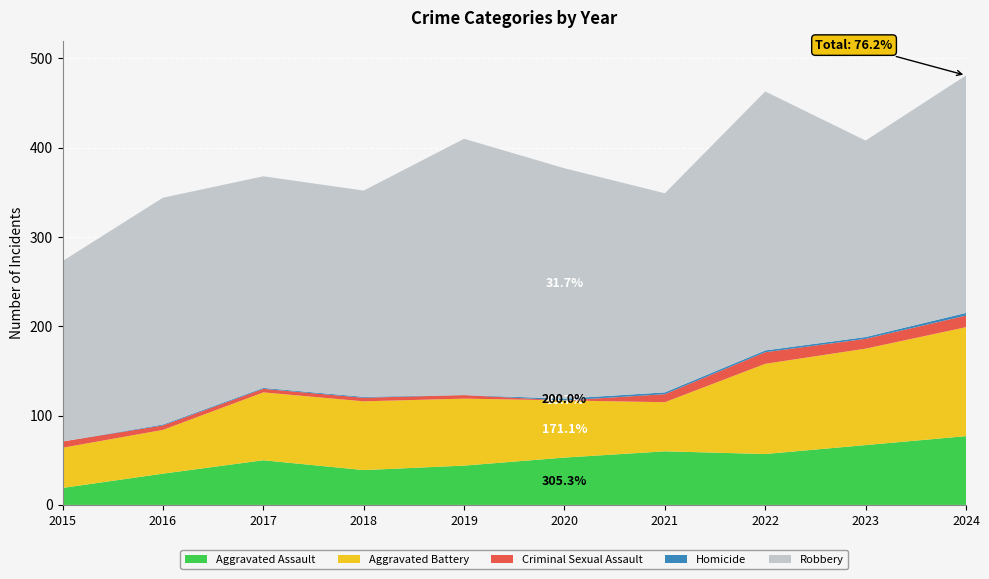

Reading right to left, transcribe all the data shown in this chart.

Aggravated Assault: 2024=77	2023=67	2022=57	2021=60	2020=53	2019=44	2018=39	2017=50	2016=35	2015=19
Aggravated Battery: 2024=122	2023=108	2022=101	2021=55	2020=64	2019=75	2018=77	2017=76	2016=49	2015=45
Criminal Sexual Assault: 2024=13	2023=11	2022=13	2021=9	2020=0	2019=4	2018=4	2017=4	2016=5	2015=7
Homicide: 2024=3	2023=2	2022=2	2021=2	2020=2	2019=0	2018=1	2017=1	2016=1	2015=0
Robbery: 2024=266	2023=220	2022=290	2021=223	2020=258	2019=287	2018=231	2017=237	2016=254	2015=202